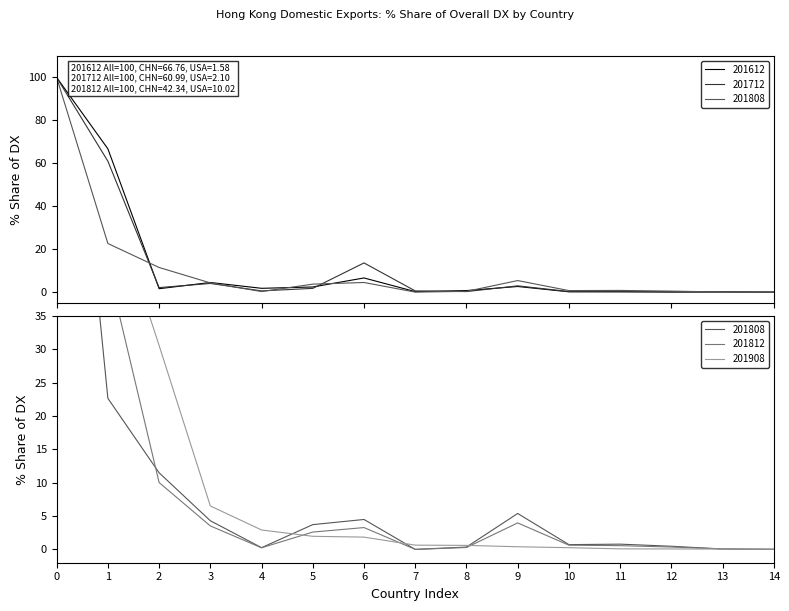

What is the average value of the 201908_% Share series?

13.3